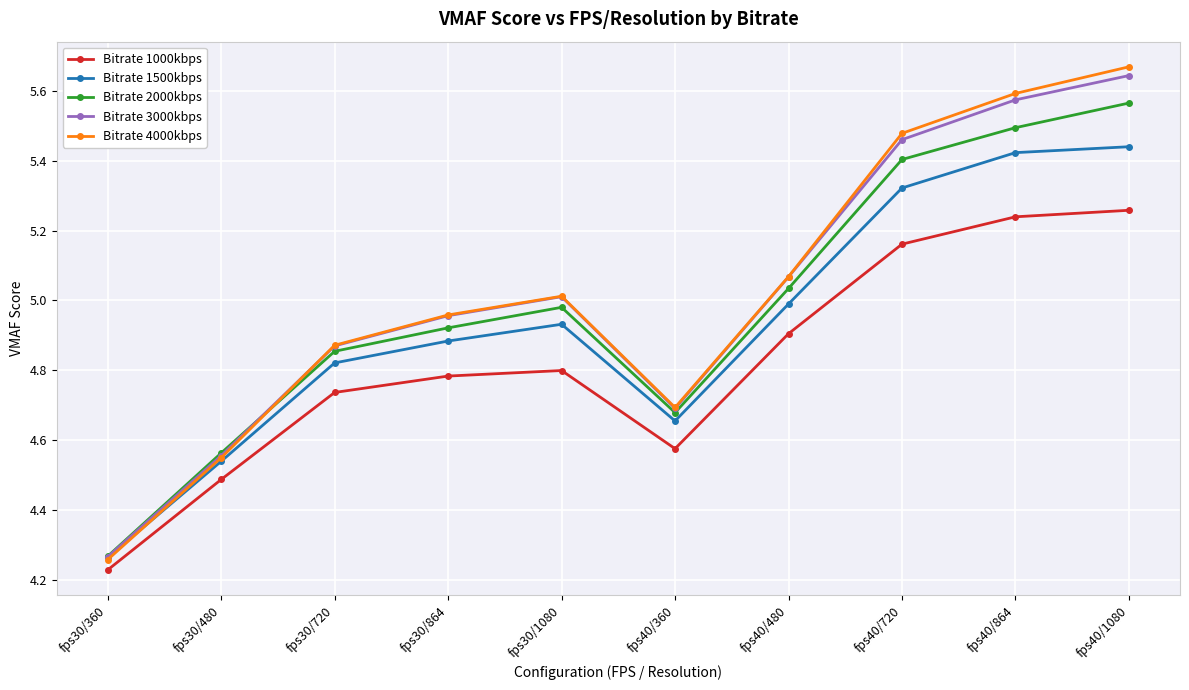

What is the sum of the Bitrate 4000kbps values at fps30/864 and fps40/1080?

10.6